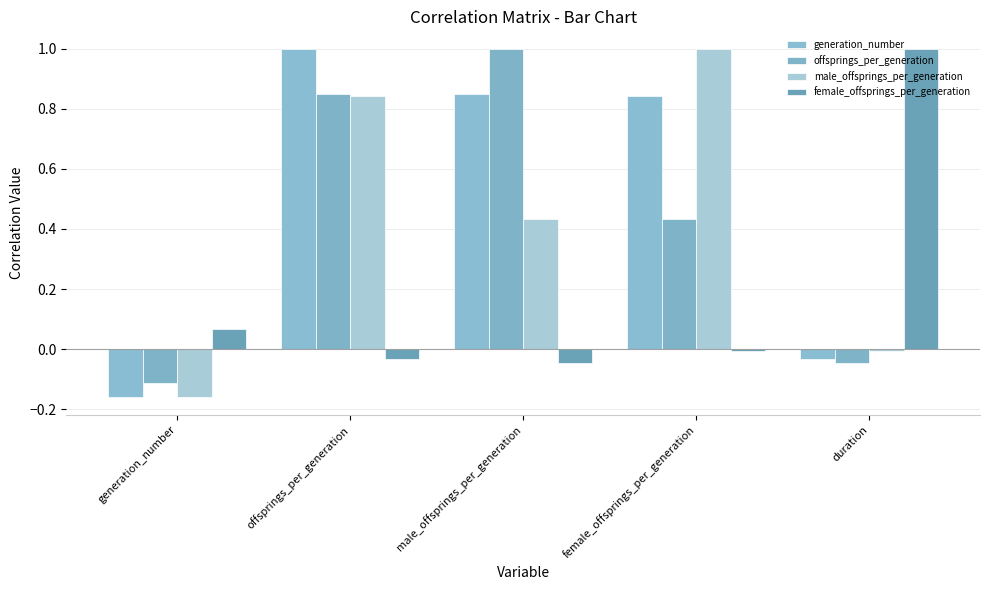

Rank the series by their maximum value, from lowest to highest.

generation_number, offsprings_per_generation, male_offsprings_per_generation, female_offsprings_per_generation